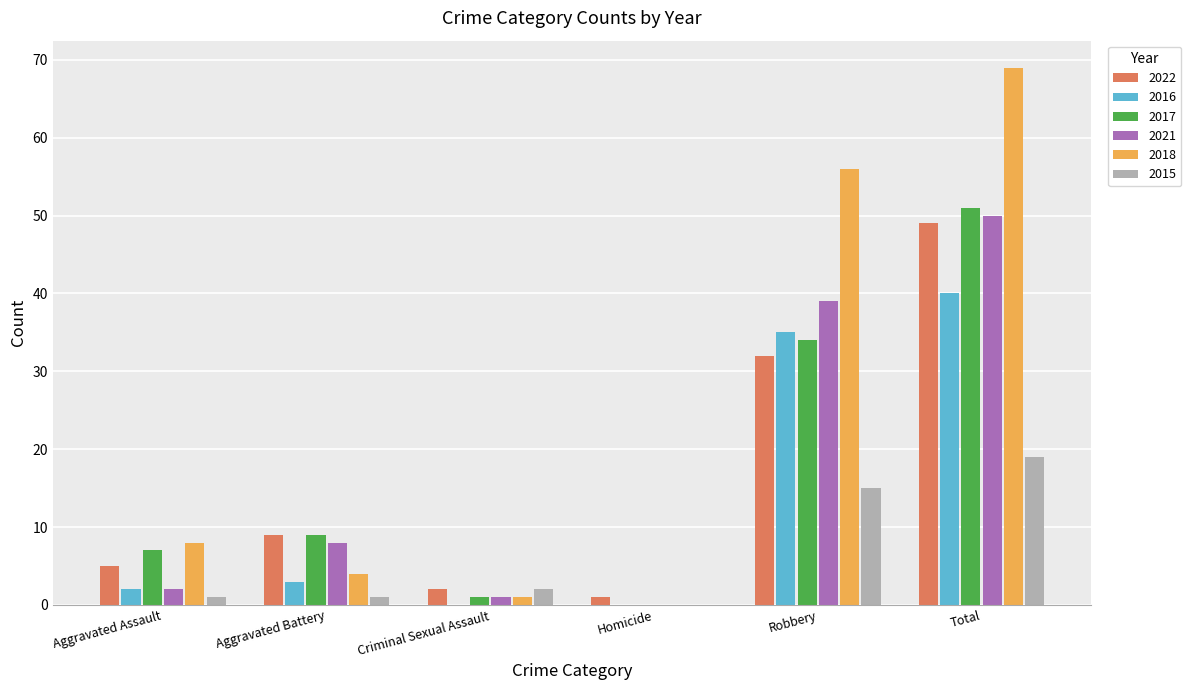

What are all the series names shown in the legend?

2022, 2016, 2017, 2021, 2018, 2015